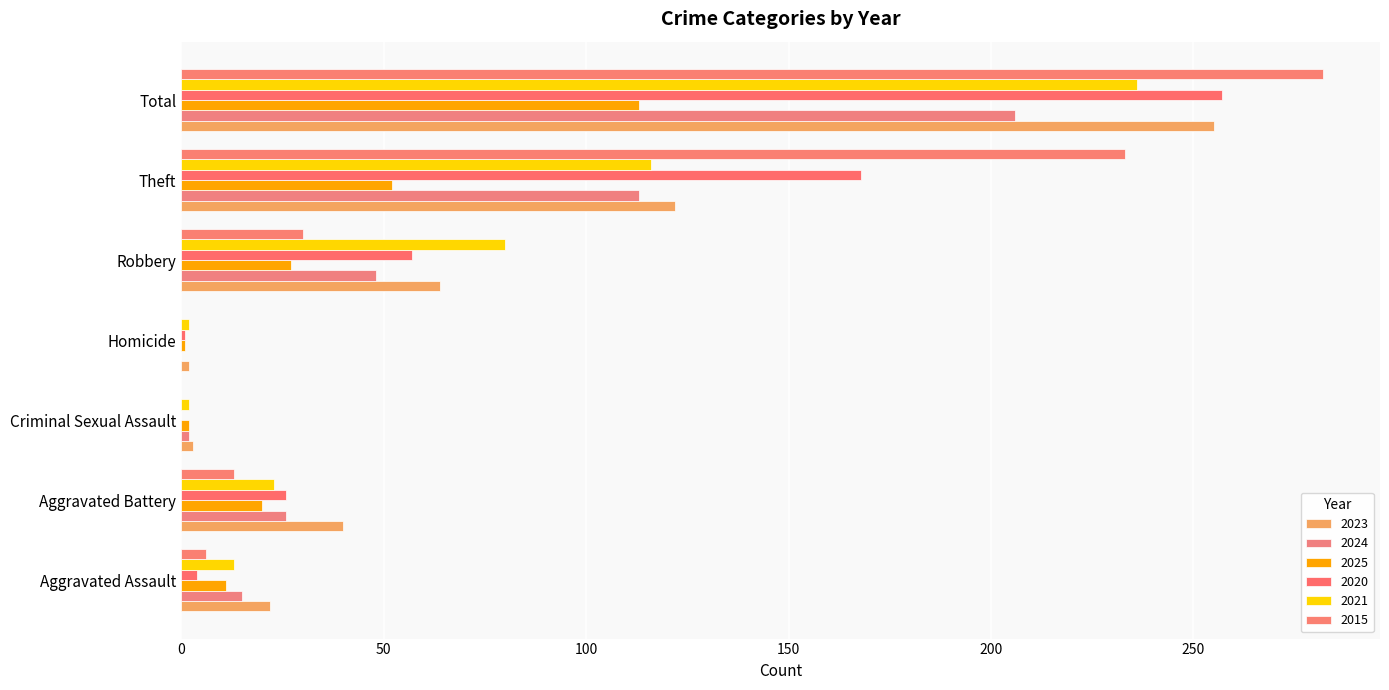

What value does the 2020 series have at Total?

257